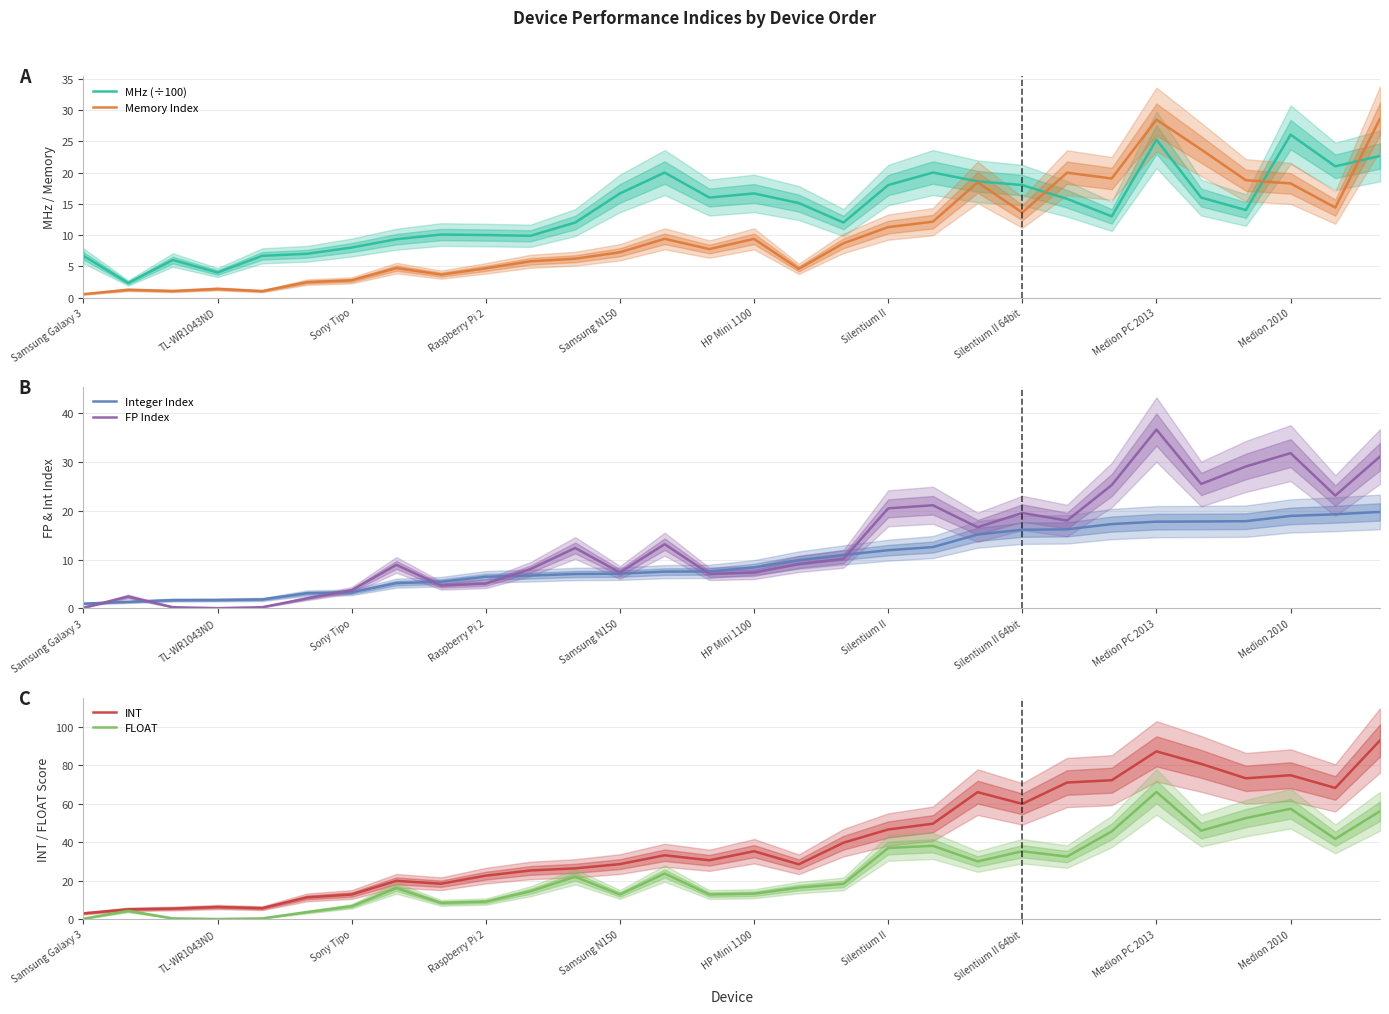

Which has a higher value, 28 or 13?

28